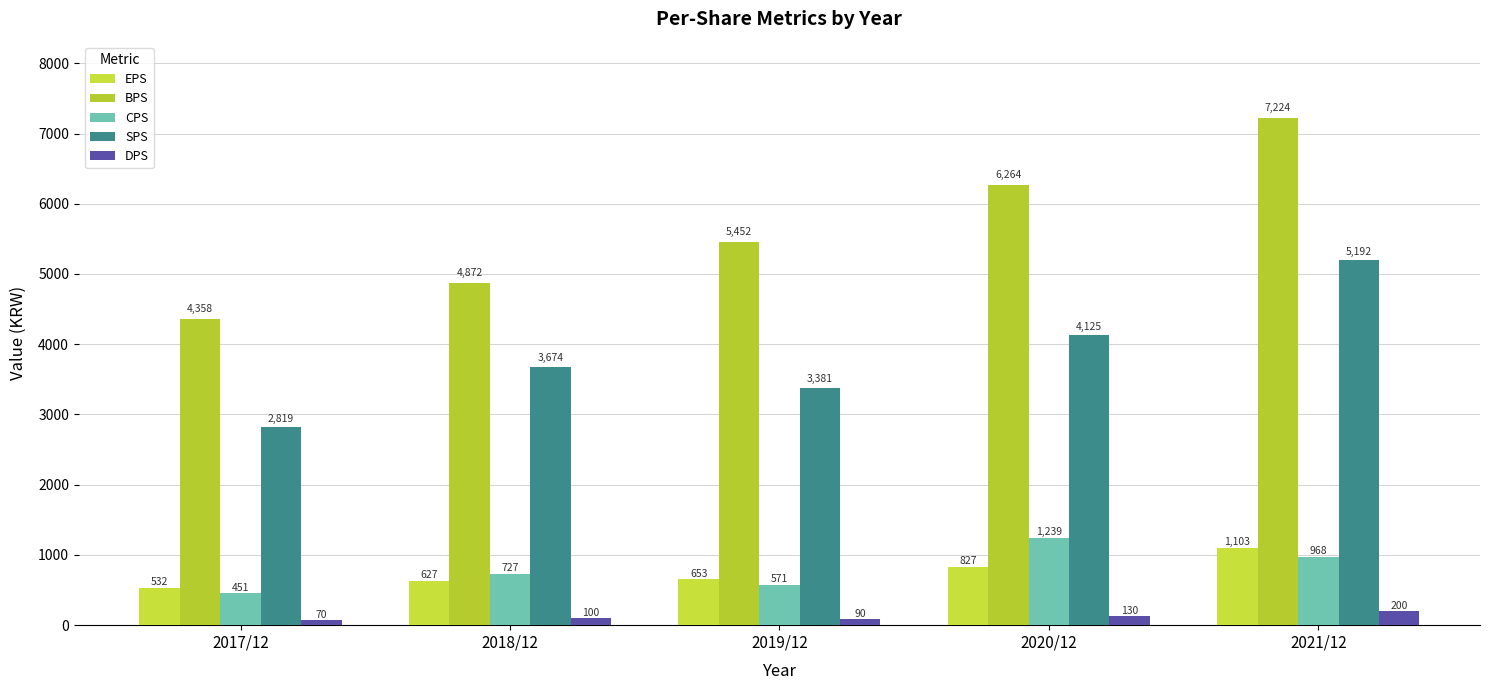

Does the chart contain any negative values?

No